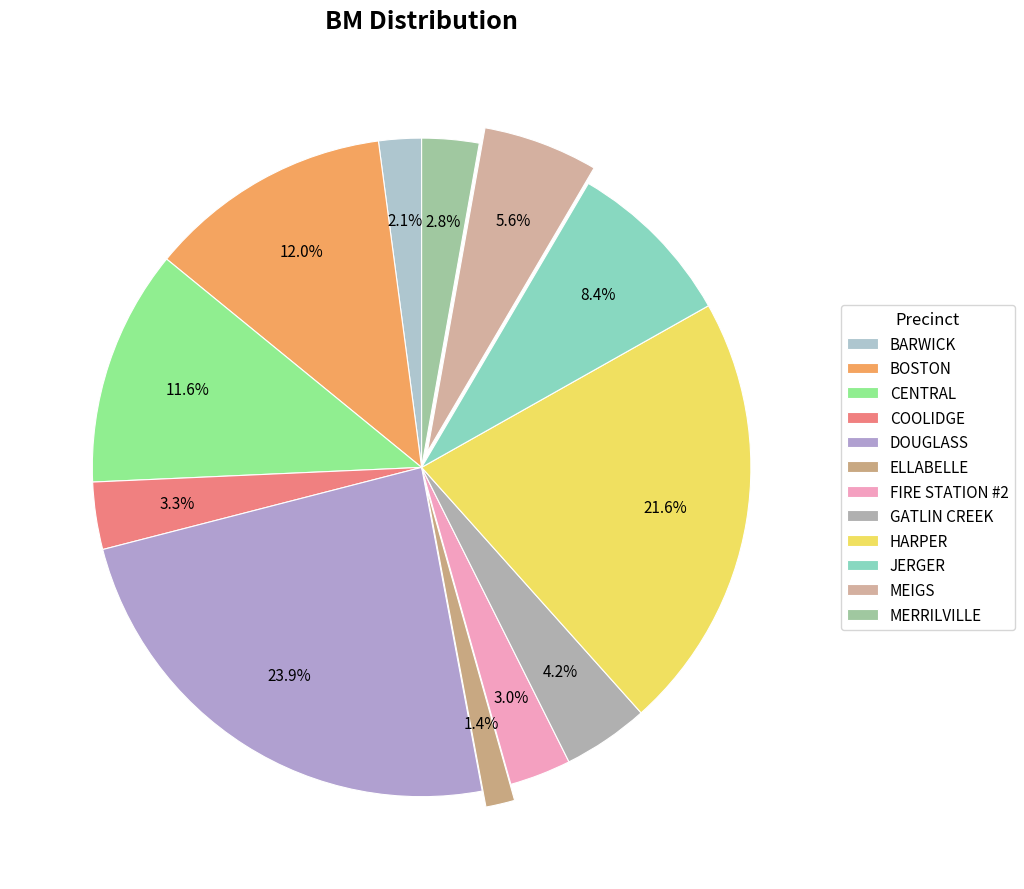

How many slices are in this pie chart?

12